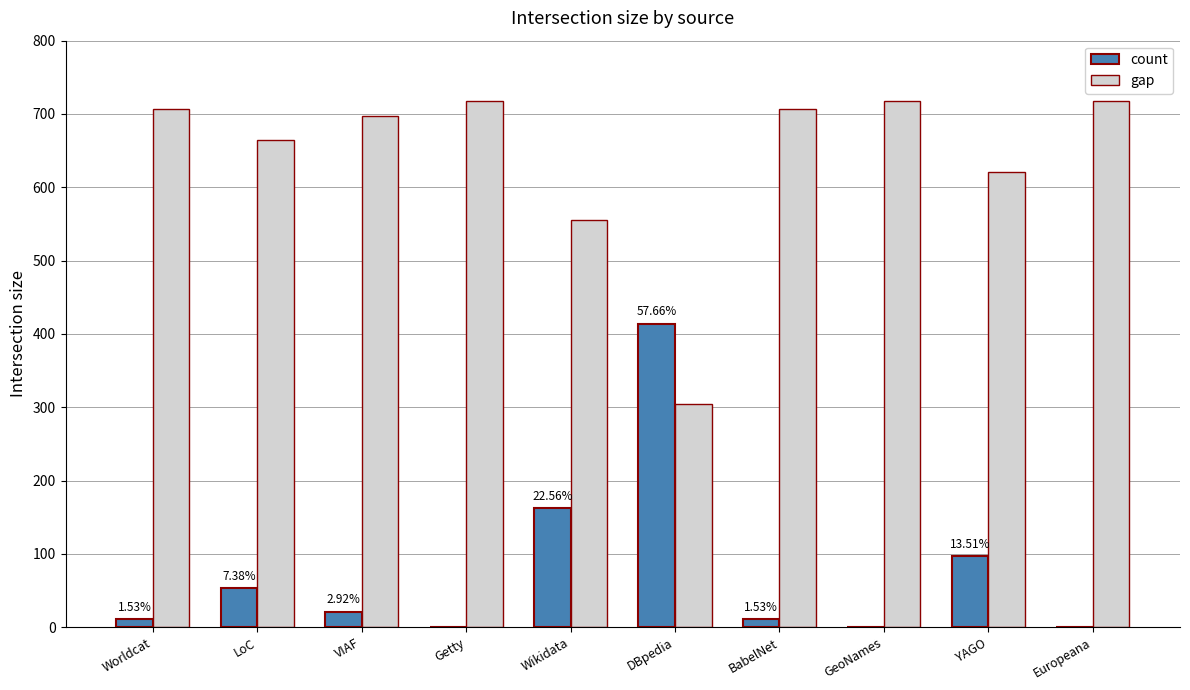

What is the total value across all series at LoC?

718